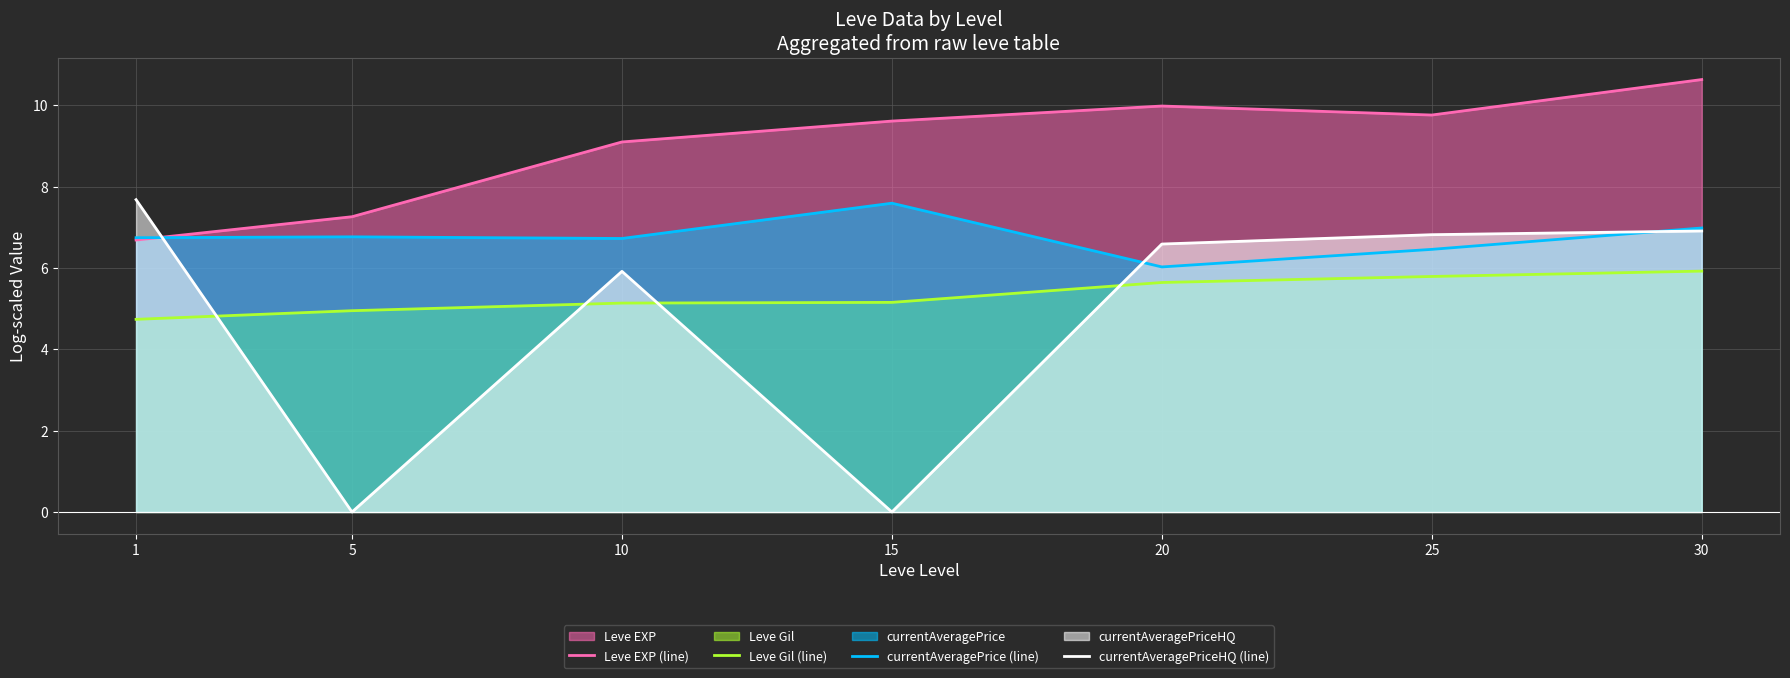

At which label does Leve Gil (line) first exceed 5?

10